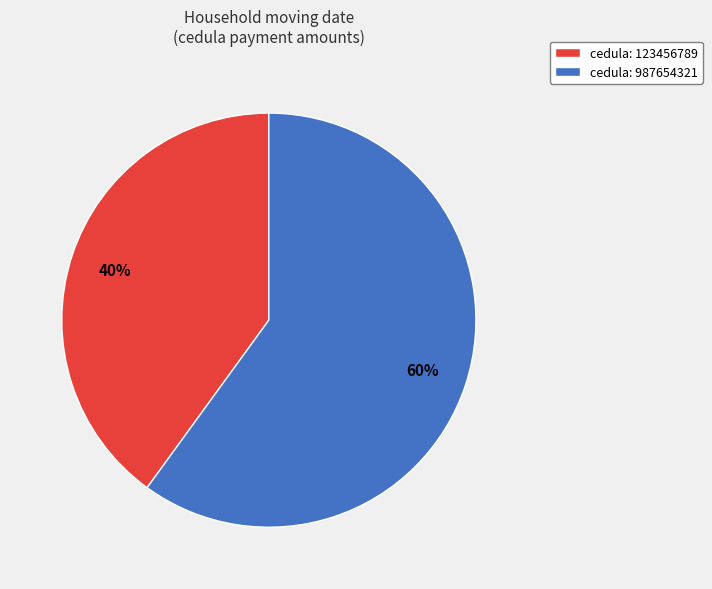

How many segments does this pie chart have?

2